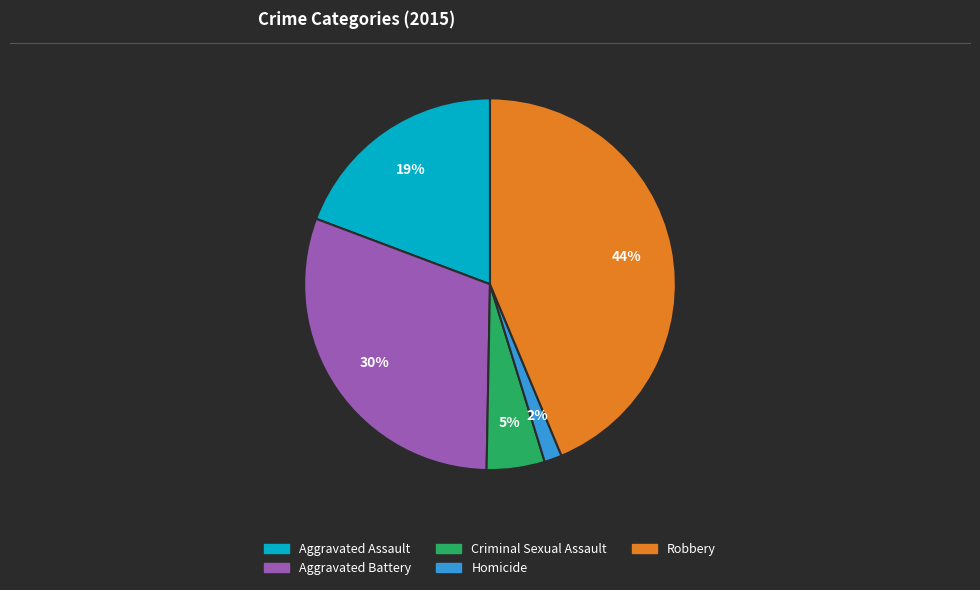

How many segments does this pie chart have?

5